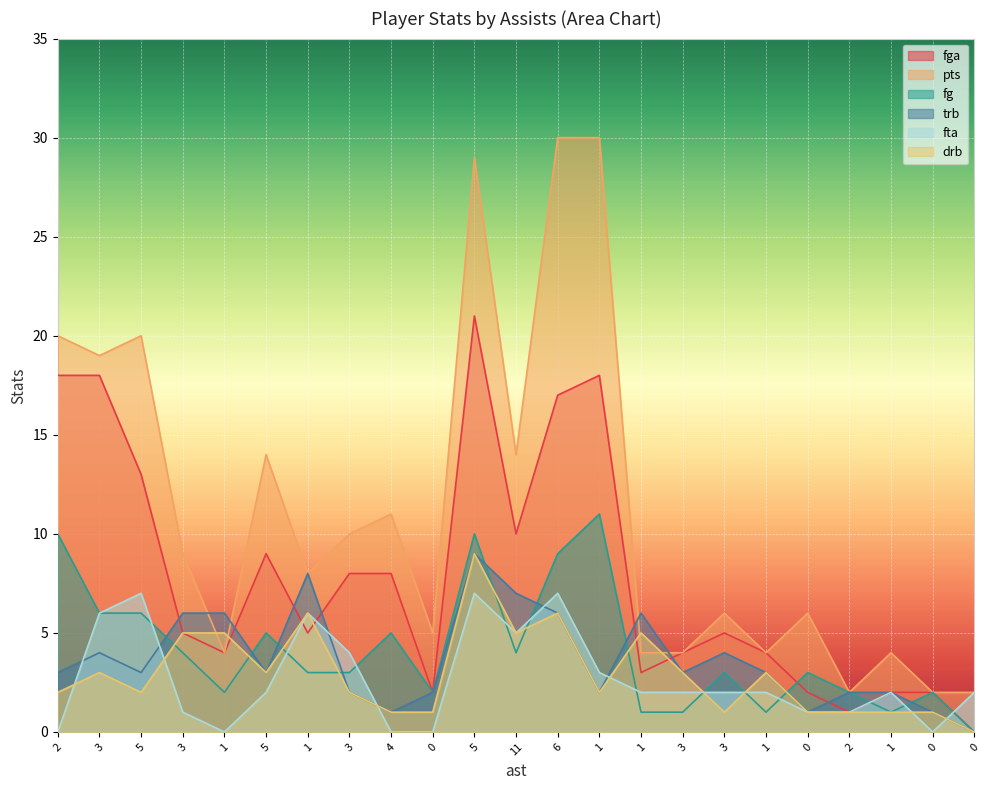

How many data points in drb are less than 2?

8